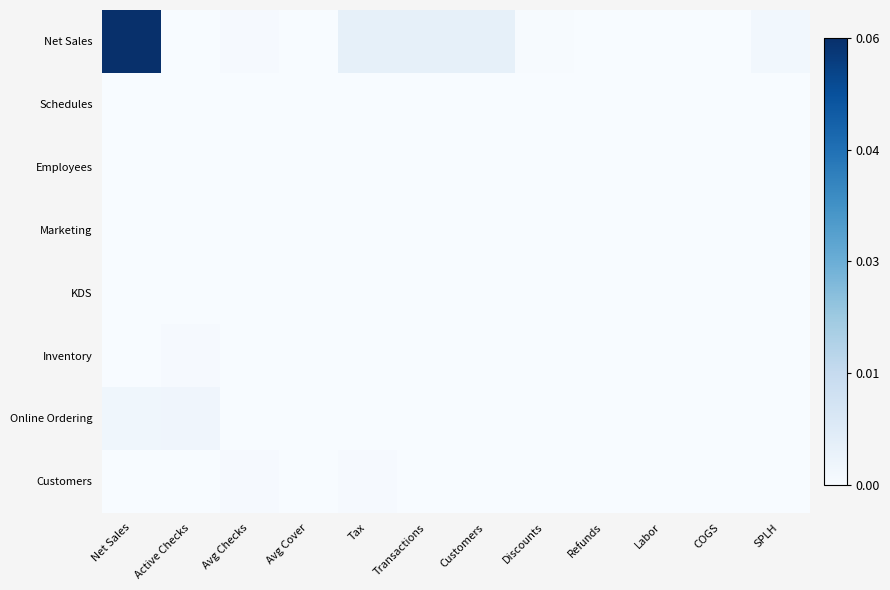

At which category is the sum across all series the highest?

Net Sales